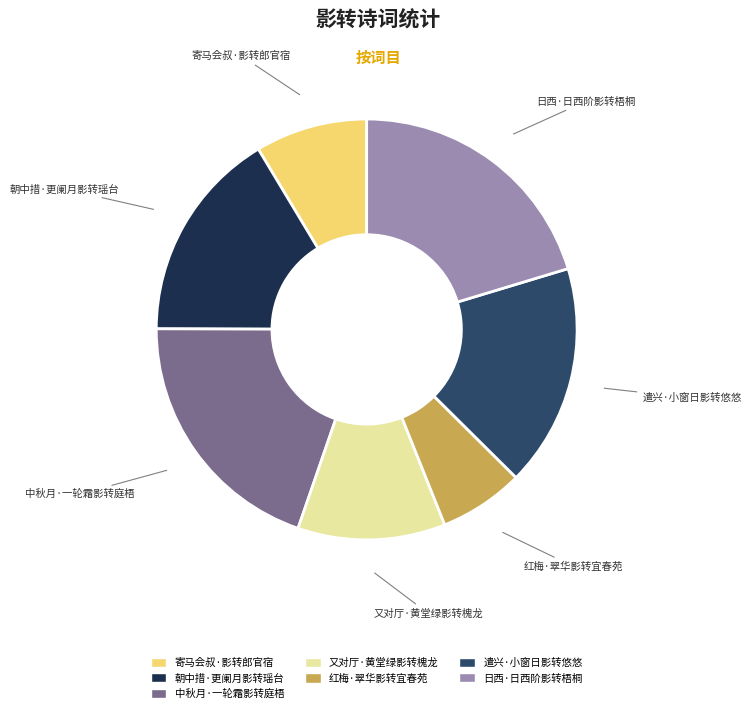

Is there any slice that represents more than half of the pie?

No